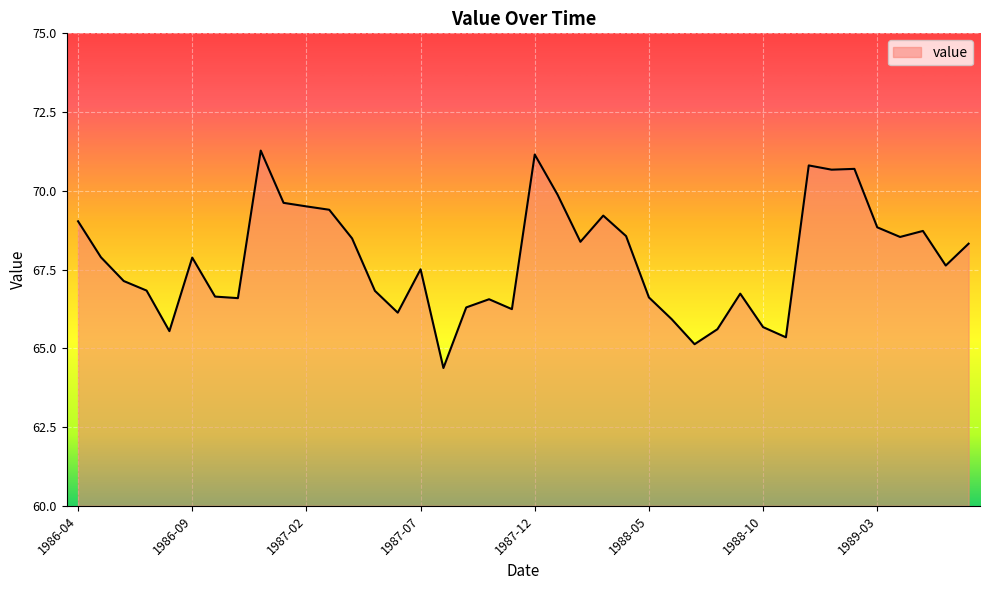

What is the greatest value displayed?

71.3